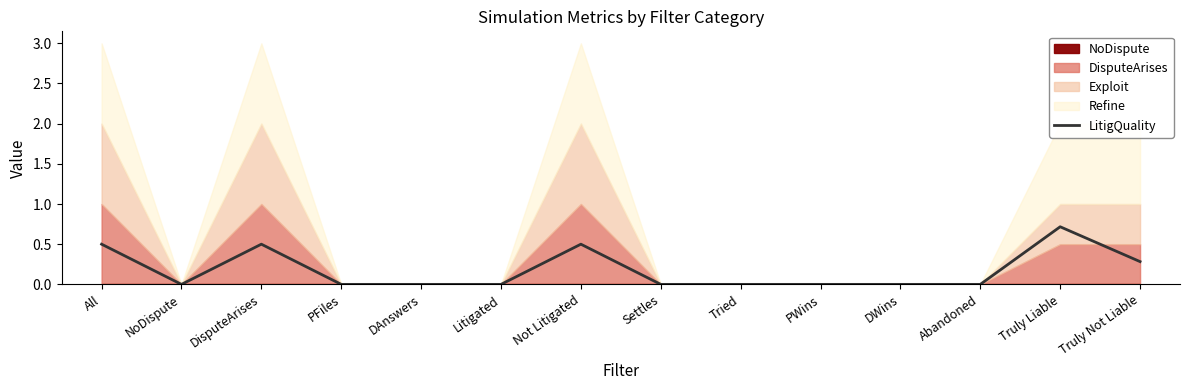

What is the label of the 2nd point from the left?

NoDispute